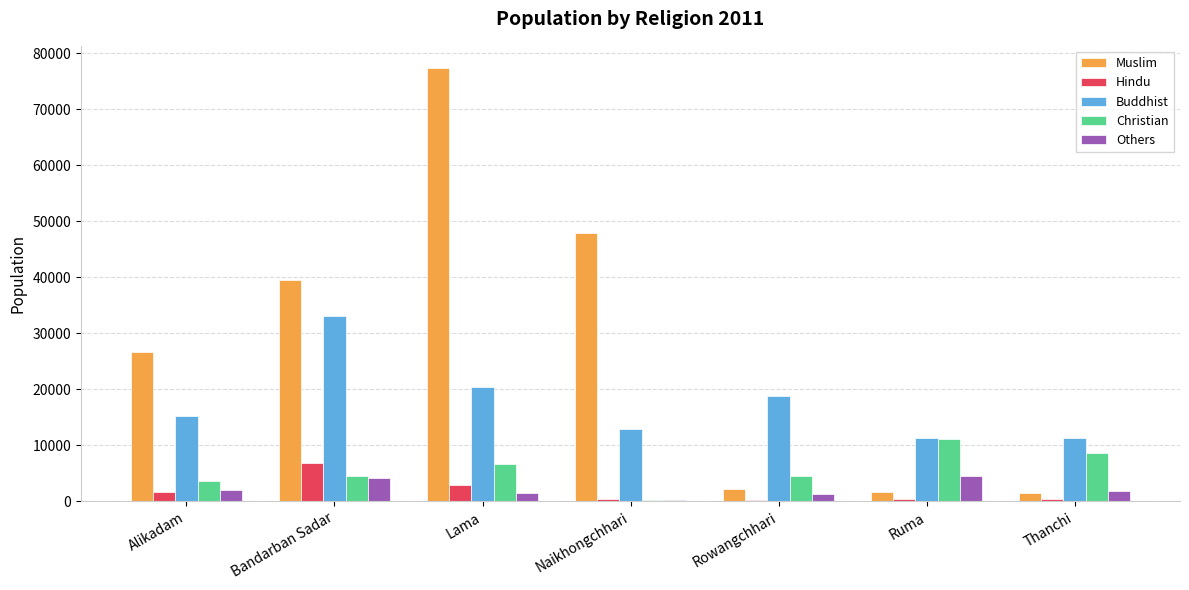

What is the maximum value for Buddhist?

33051